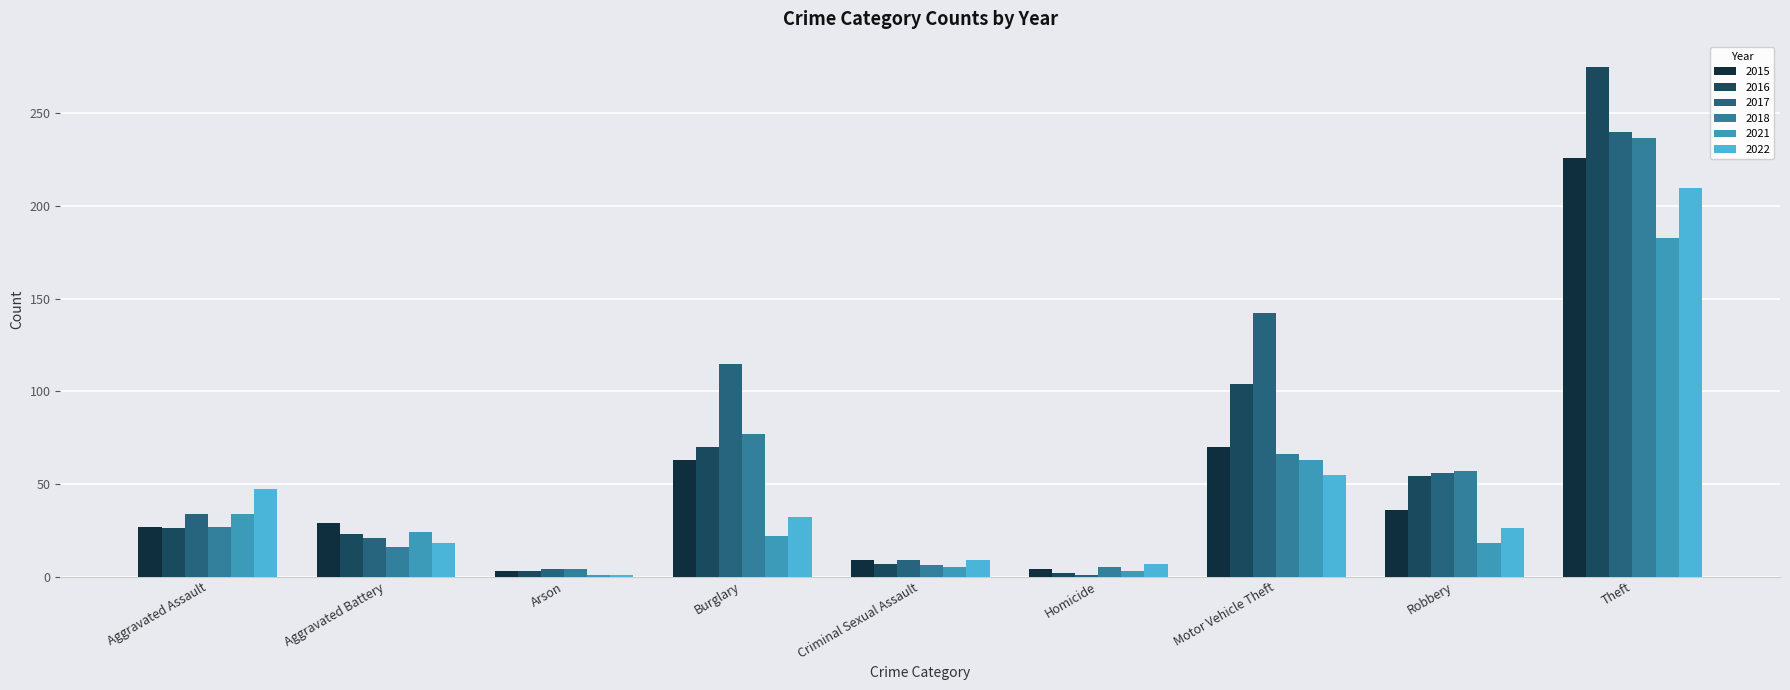

What is the sum of all 2015 values?

467